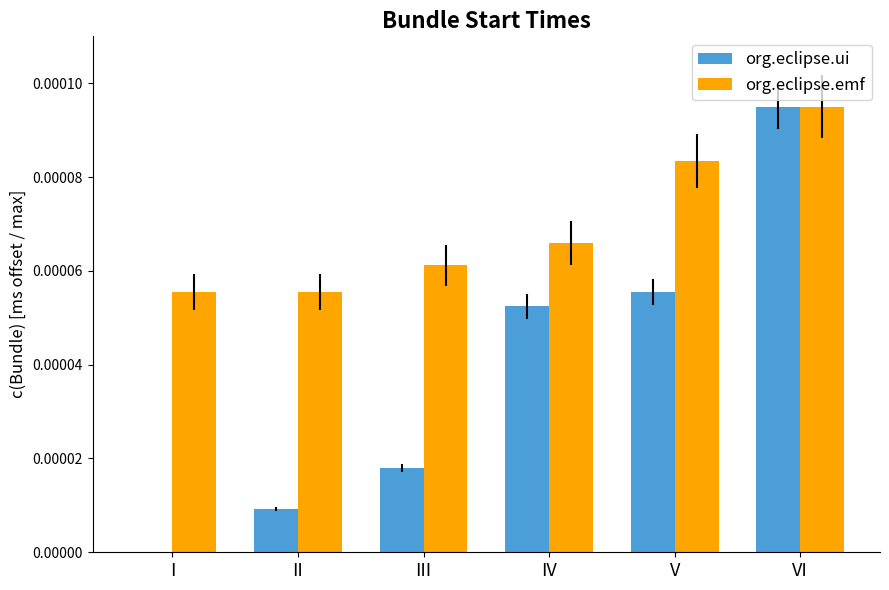

Which series has the largest total across all categories?

org.eclipse.emf